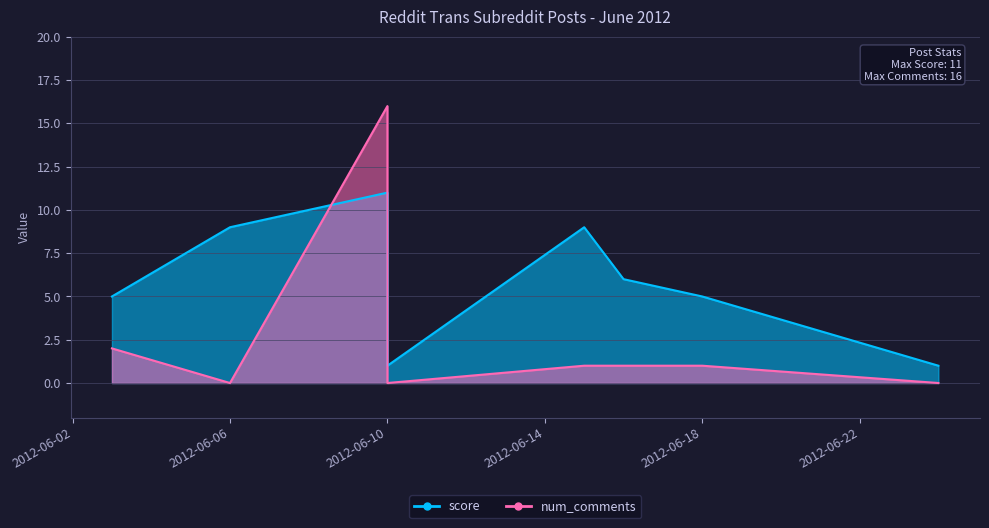

How many values in the score series exceed 6?

3